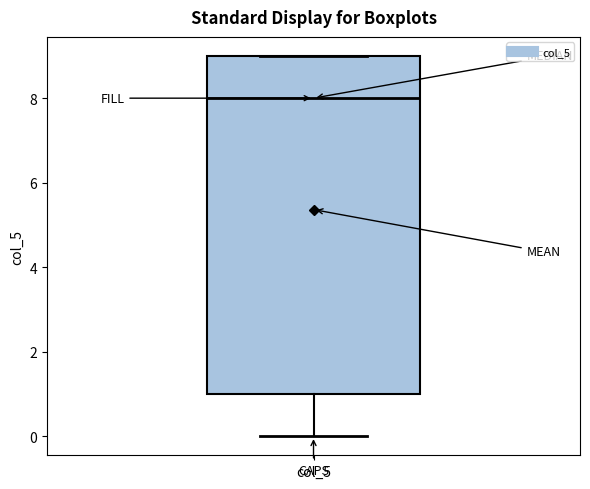

Read this box plot against the y-axis: the position of the median line, the range covered by the box, and the ends of both whiskers. The values are not printed on the chart, so give them approximately, as read against the axis.

median 8, box 1 to 9, whiskers 0 to 9